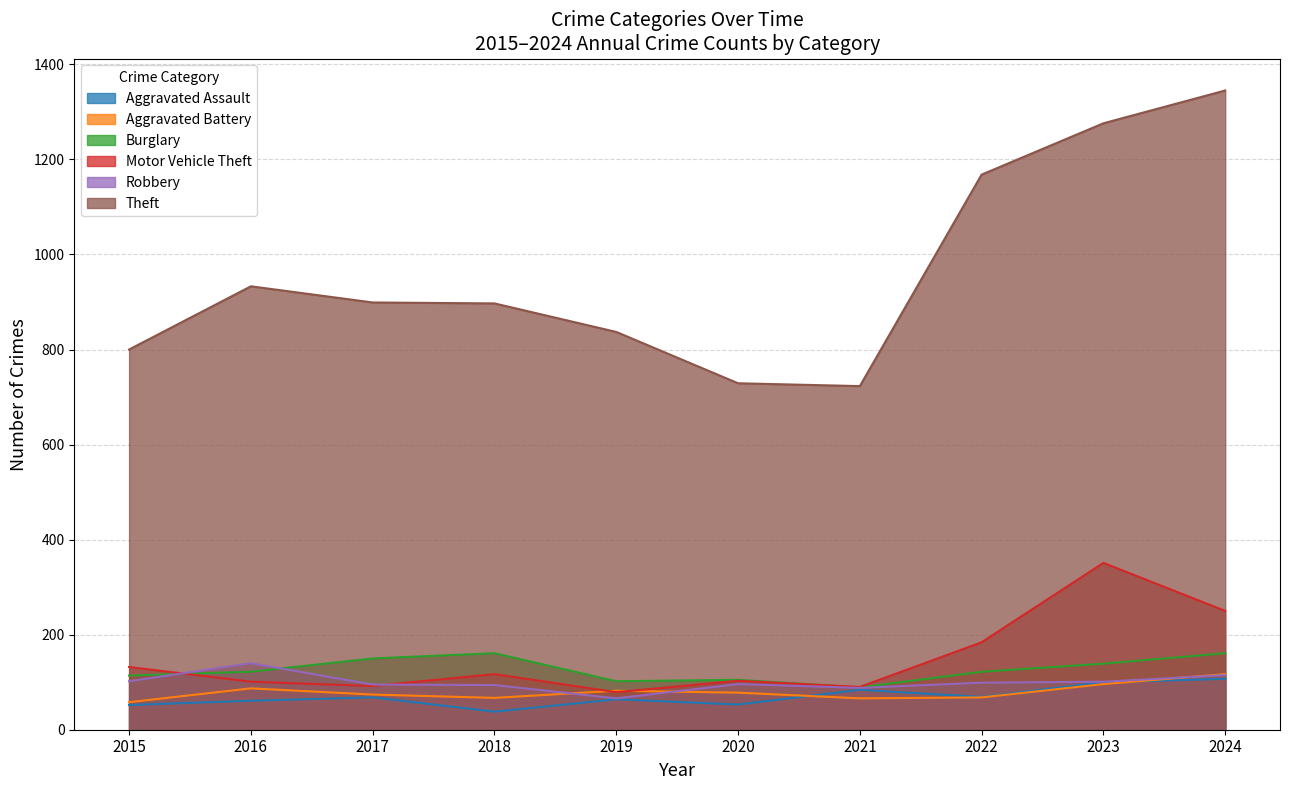

The value of Aggravated Battery at 2018 is 67. True or false?

True